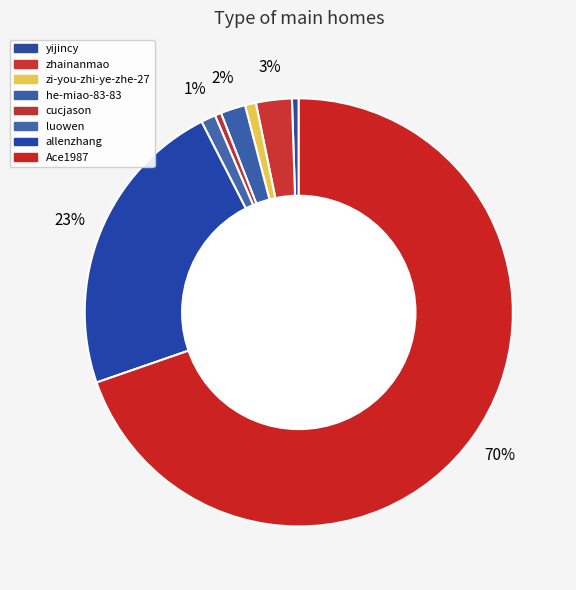

Do zi-you-zhi-ye-zhe-27 and he-miao-83-83 together represent more than half of the pie?

No